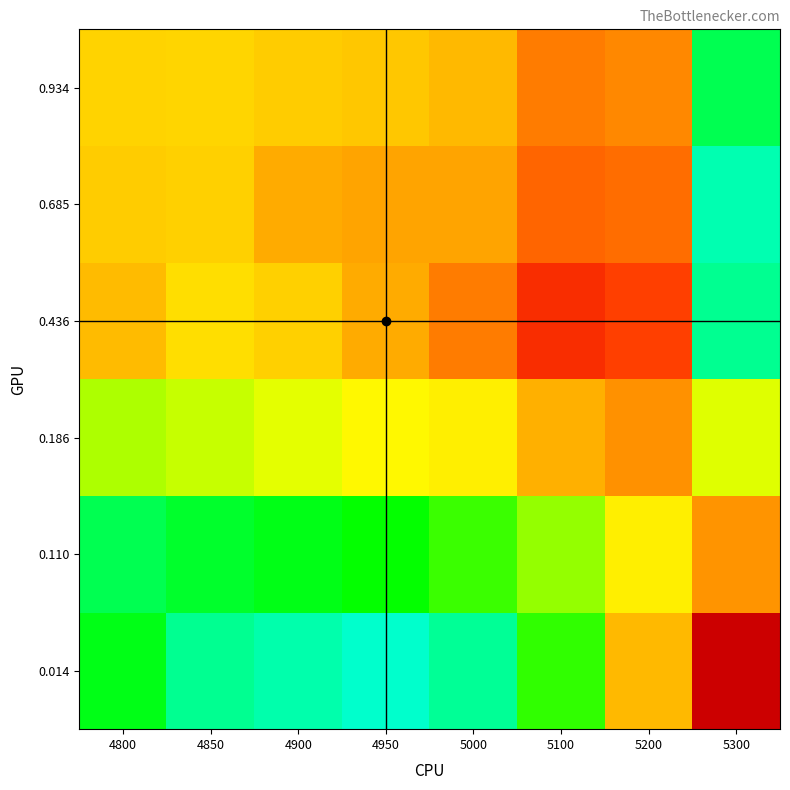

What is the minimum value shown in the chart?

0.2